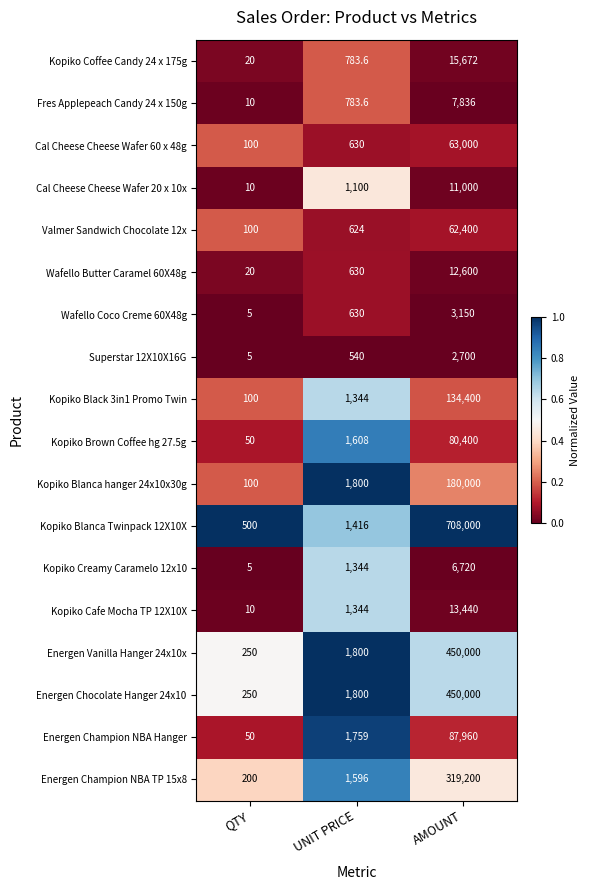

The Valmer Sandwich Chocolate 12x series shows 100.0 at QTY. True or false?

True